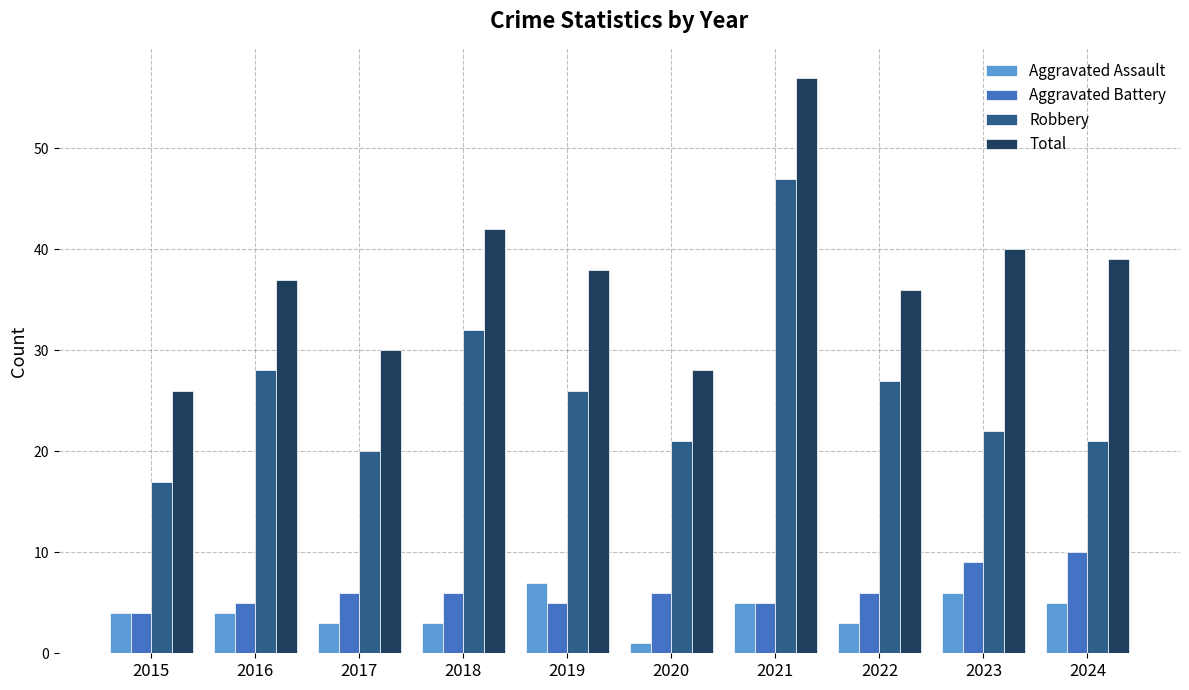

Reading left to right, transcribe all the data shown in this chart.

Aggravated Assault: 4	4	3	3	7	1	5	3	6	5
Aggravated Battery: 4	5	6	6	5	6	5	6	9	10
Robbery: 17	28	20	32	26	21	47	27	22	21
Total: 26	37	30	42	38	28	57	36	40	39